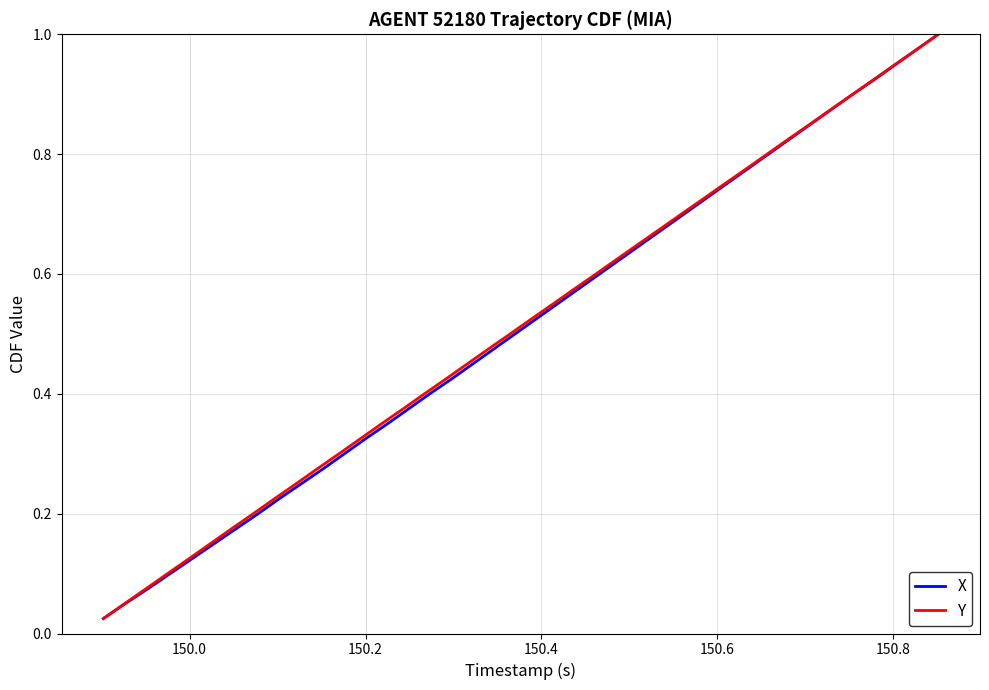

At how many categories does at least one series exceed 0?

40